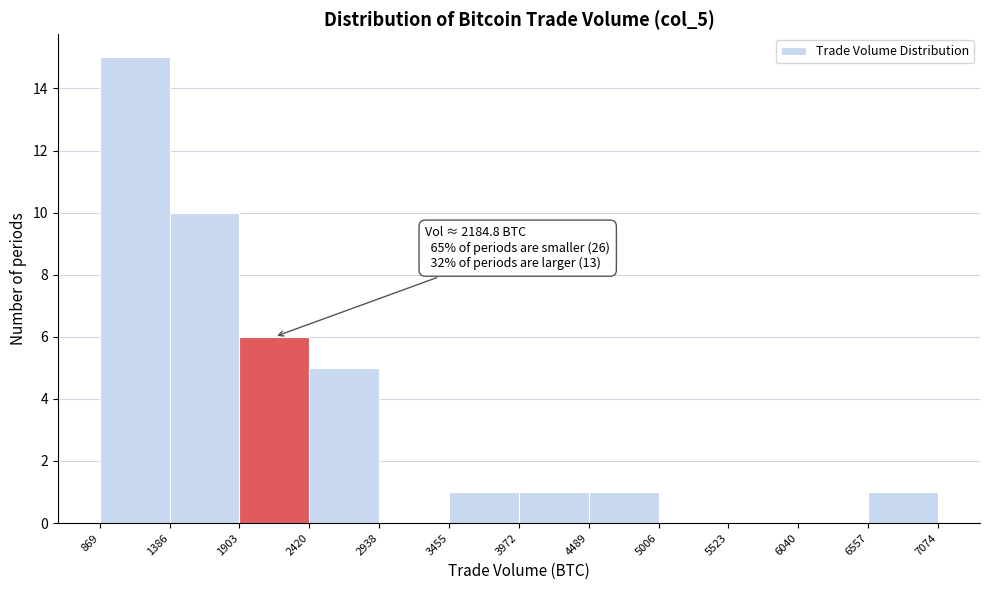

Over which range of the x-axis is the bar tallest?

869 to 1386